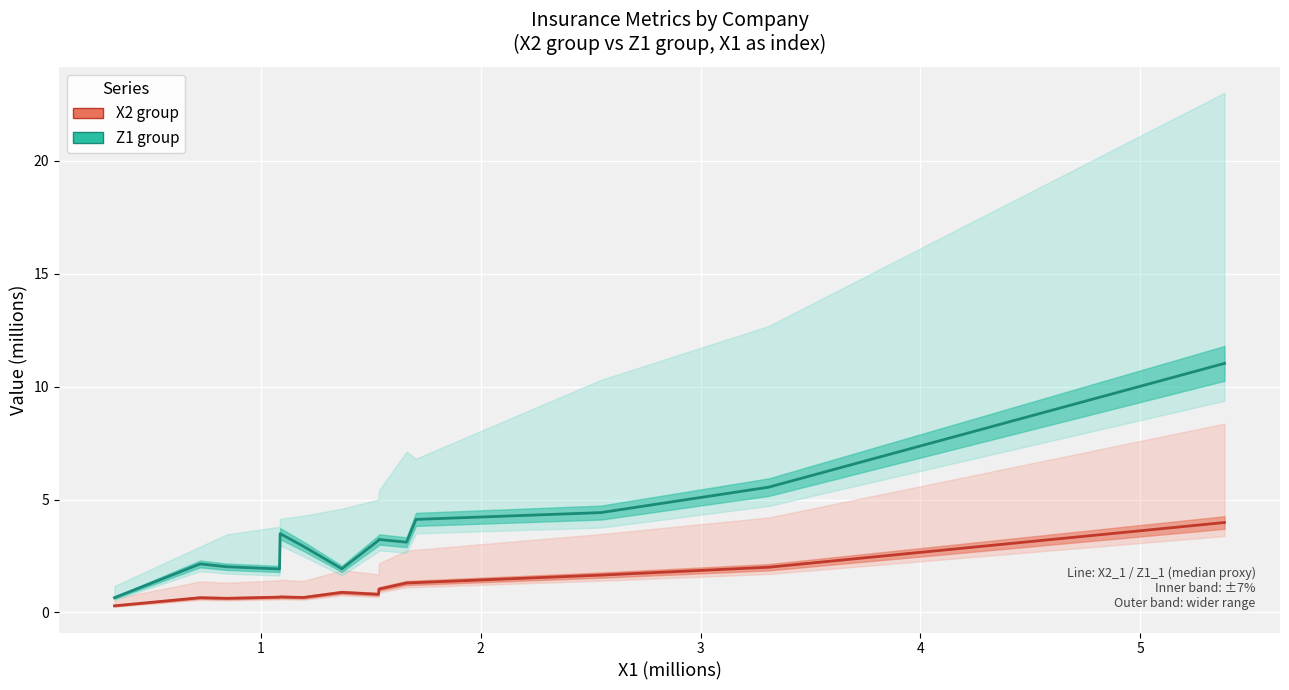

What is the difference between the second highest and second lowest values in the Z1 group series?

3.6